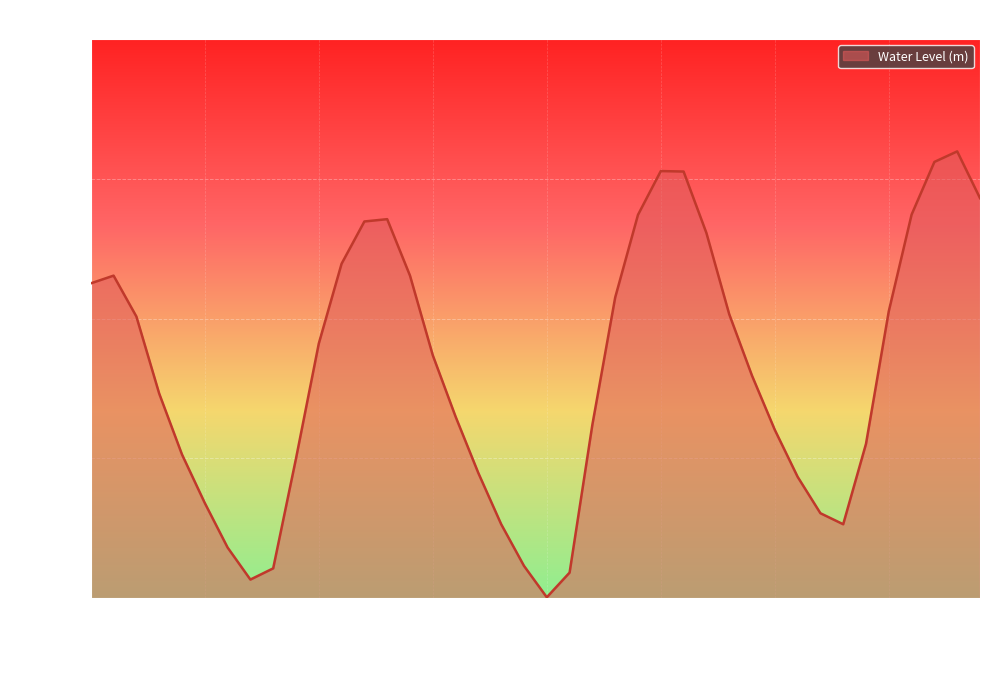

Does the chart display data point markers on the line(s)?

No